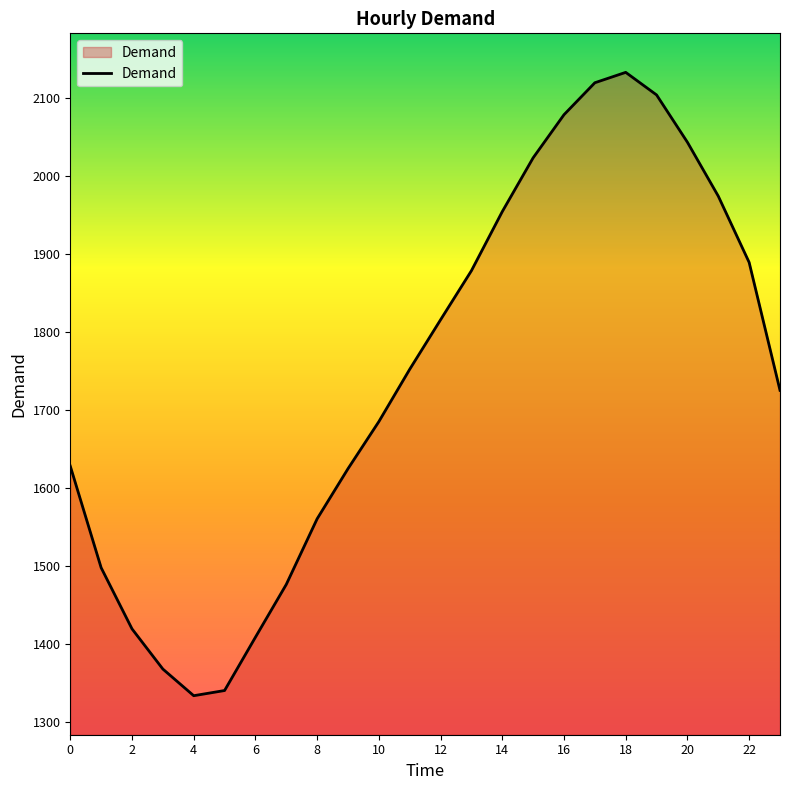

How many interior local peaks (higher than both neighbors) does the data have?

1